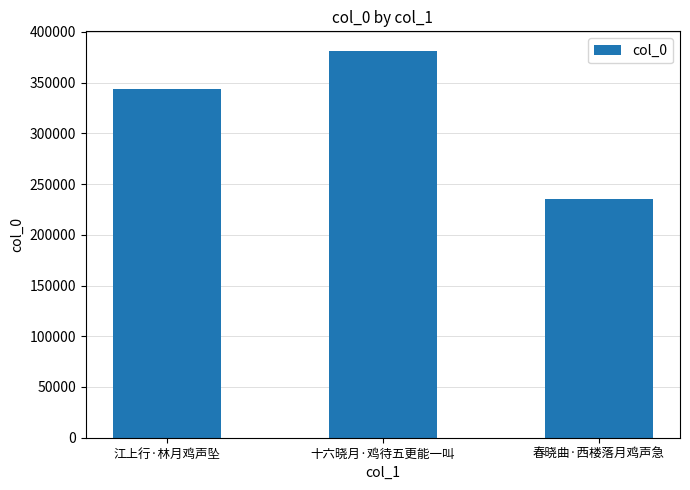

At which label is the value closest to 308624?

江上行·林月鸡声坠